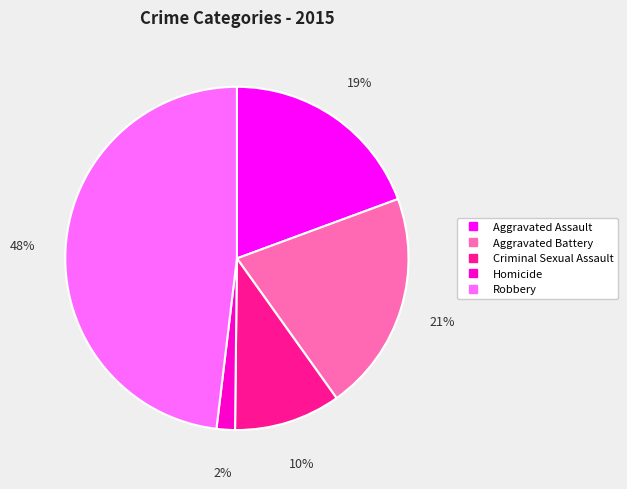

What is the largest slice in the pie chart?

Robbery